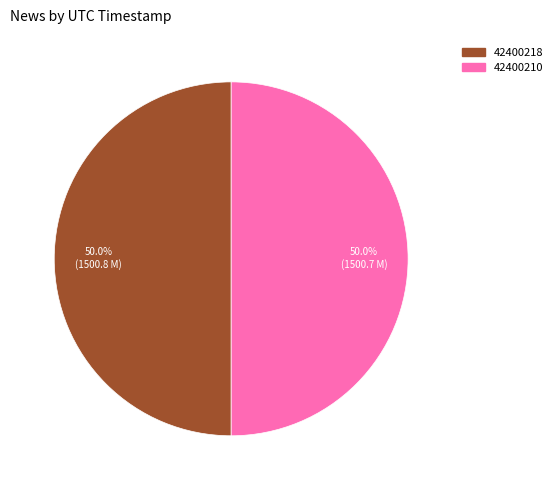

Is the sum of 42400210 and 42400218 greater than half?

Yes